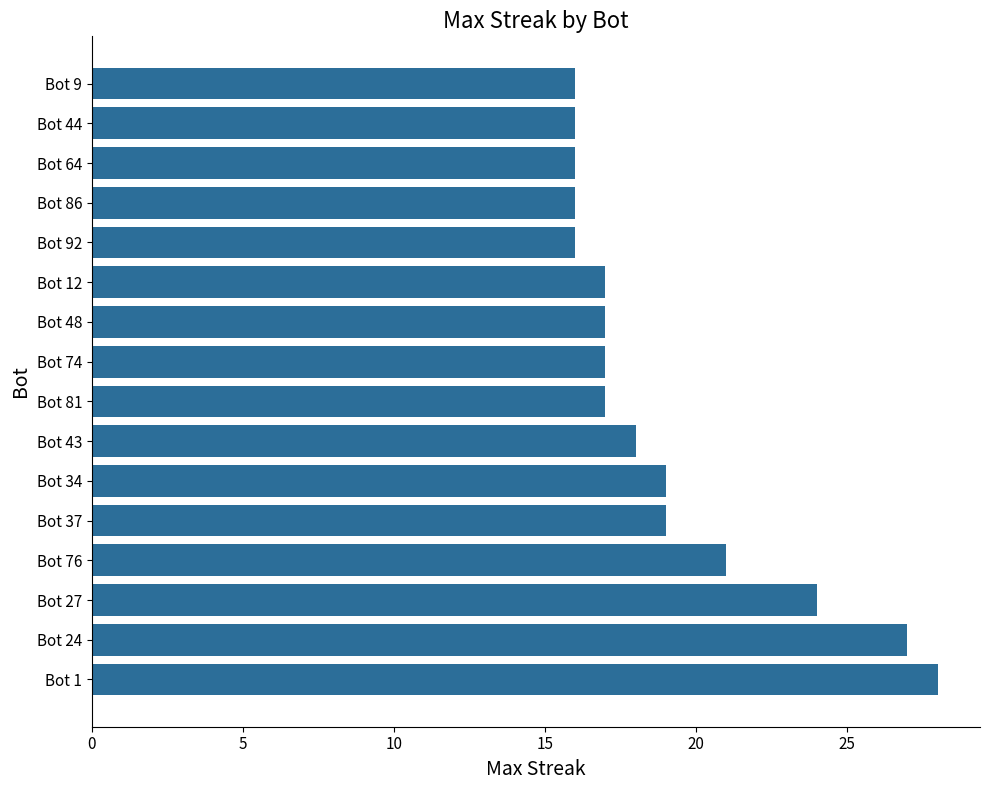

What is the minimum value shown in the chart?

16